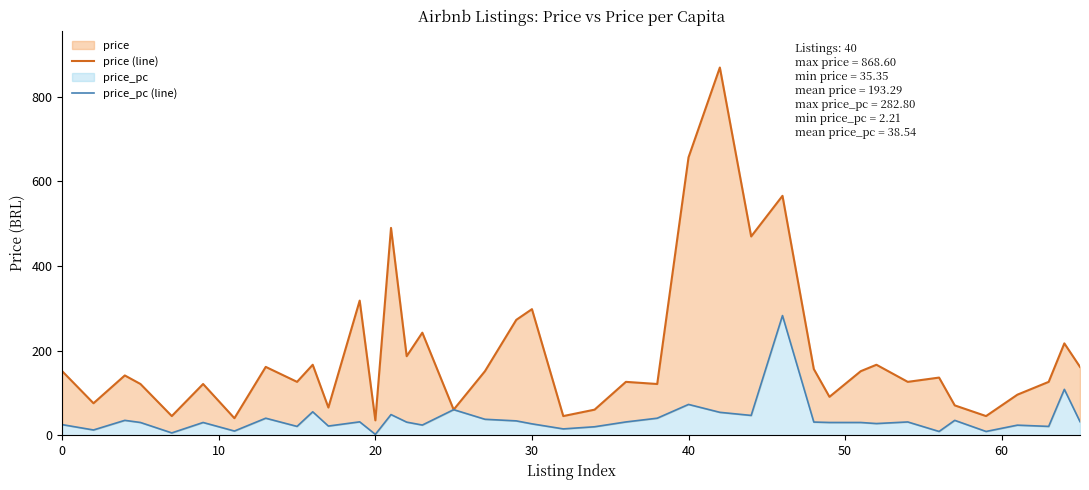

List the series in order of their peak value, lowest first.

price_pc (line), price (line)